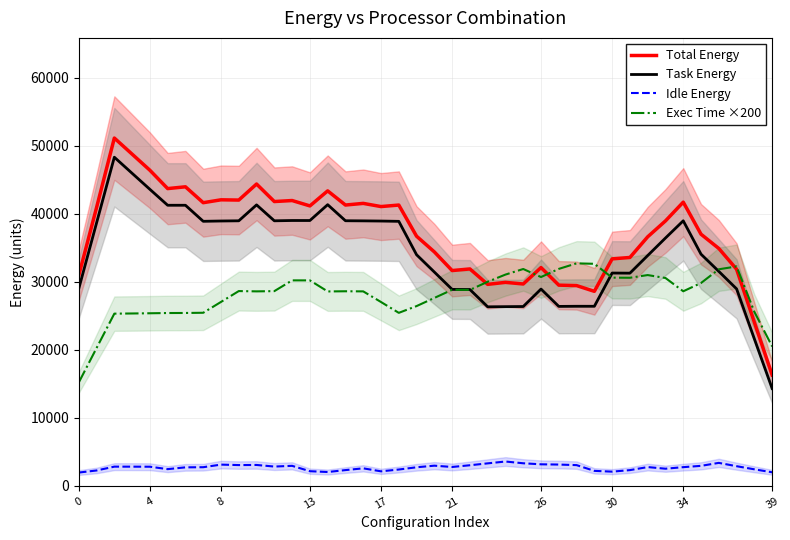

What is the minimum value for Task Energy?

14309.6